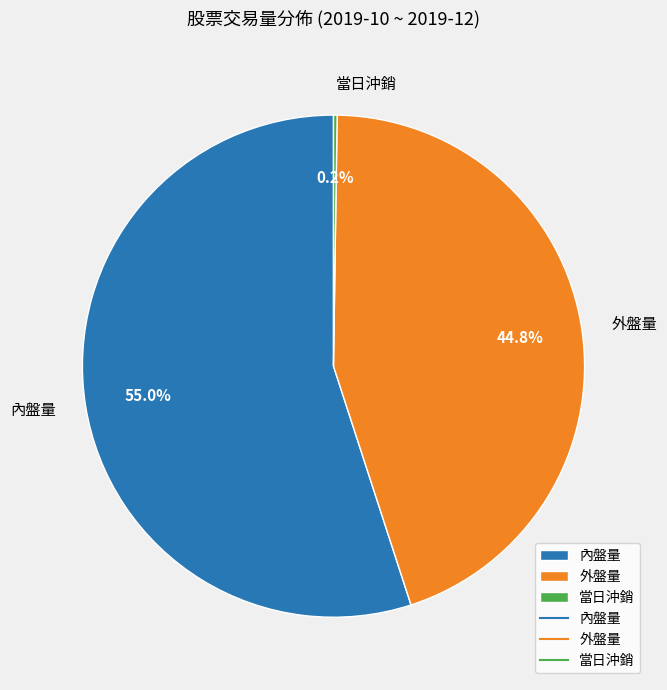

Approximately how many times larger is the value at 外盤量 compared to 內盤量?

0.8